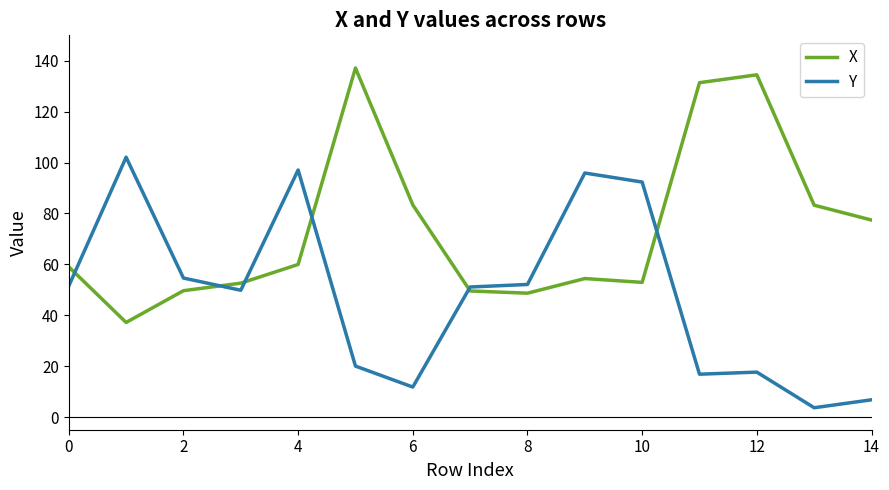

Rank the series by their average value, from highest to lowest.

X, Y